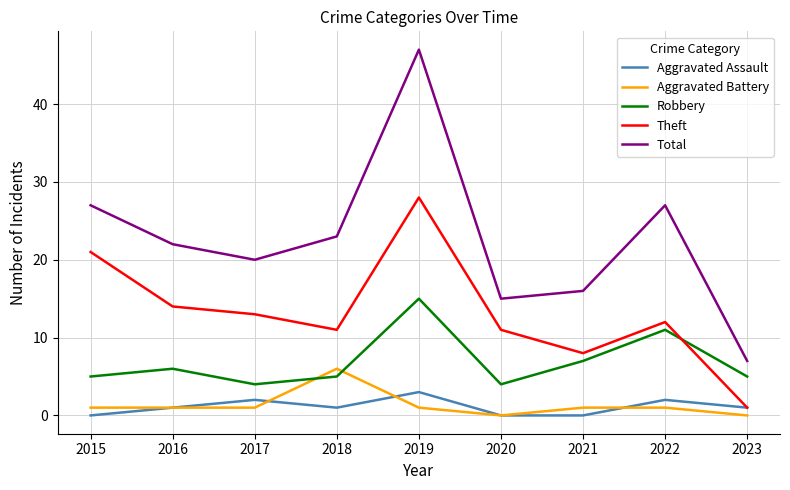

Reading right to left, list all the values displayed in this chart.

Aggravated Assault: 1	2	0	0	3	1	2	1	0
Aggravated Battery: 0	1	1	0	1	6	1	1	1
Robbery: 5	11	7	4	15	5	4	6	5
Theft: 1	12	8	11	28	11	13	14	21
Total: 7	27	16	15	47	23	20	22	27